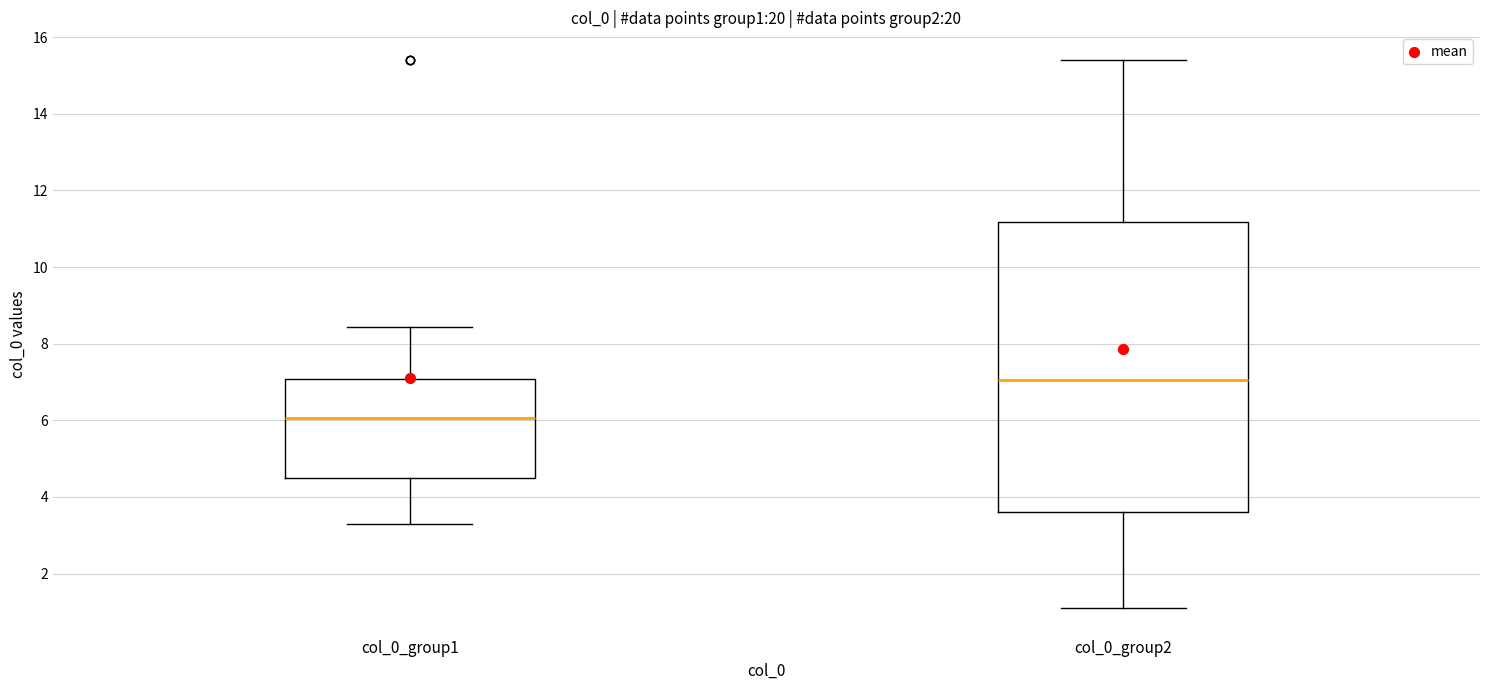

Reading left to right, read every box against the y-axis: the position of its median line, the range the box covers, and the ends of its whiskers. The values are not printed on the chart, so give them approximately, as read against the axis.

col_0_group1: median 6.0, box 4.4 to 7.0, whiskers 3.2 to 8.4
col_0_group2: median 7.0, box 3.6 to 11.2, whiskers 1.0 to 15.4